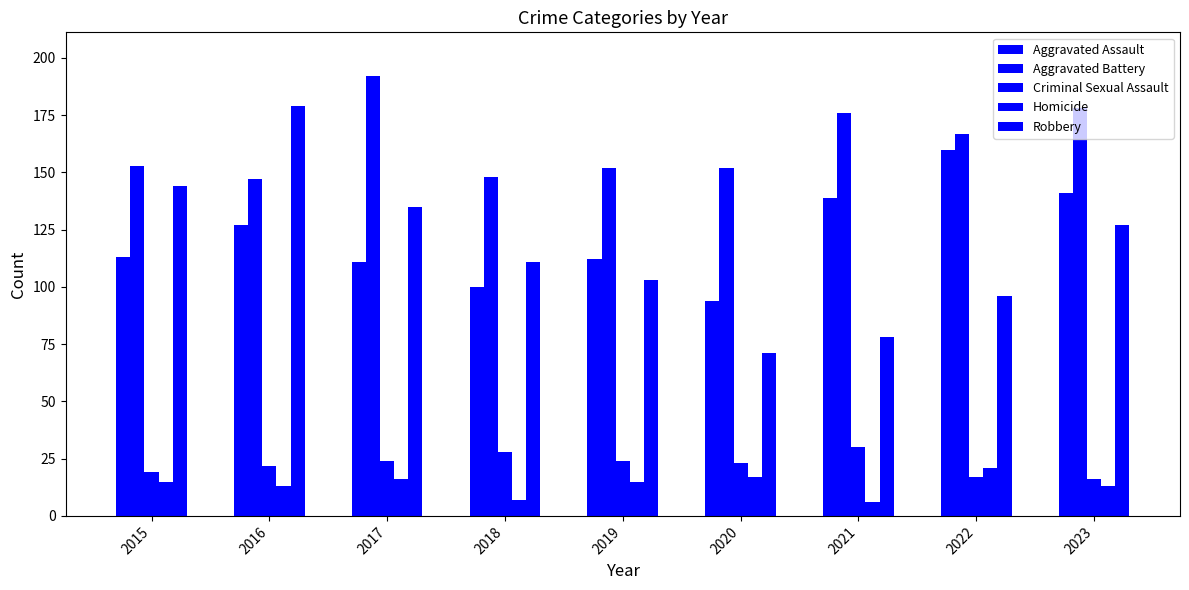

How many values in the Criminal Sexual Assault series are below 23?

4